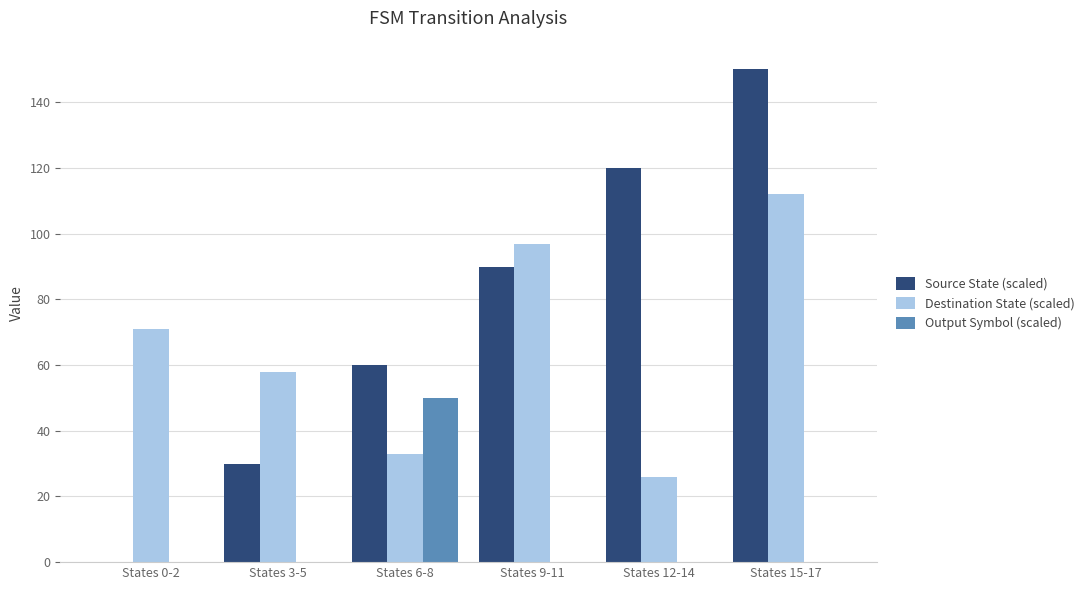

How many values in Source State (scaled) are above zero?

5